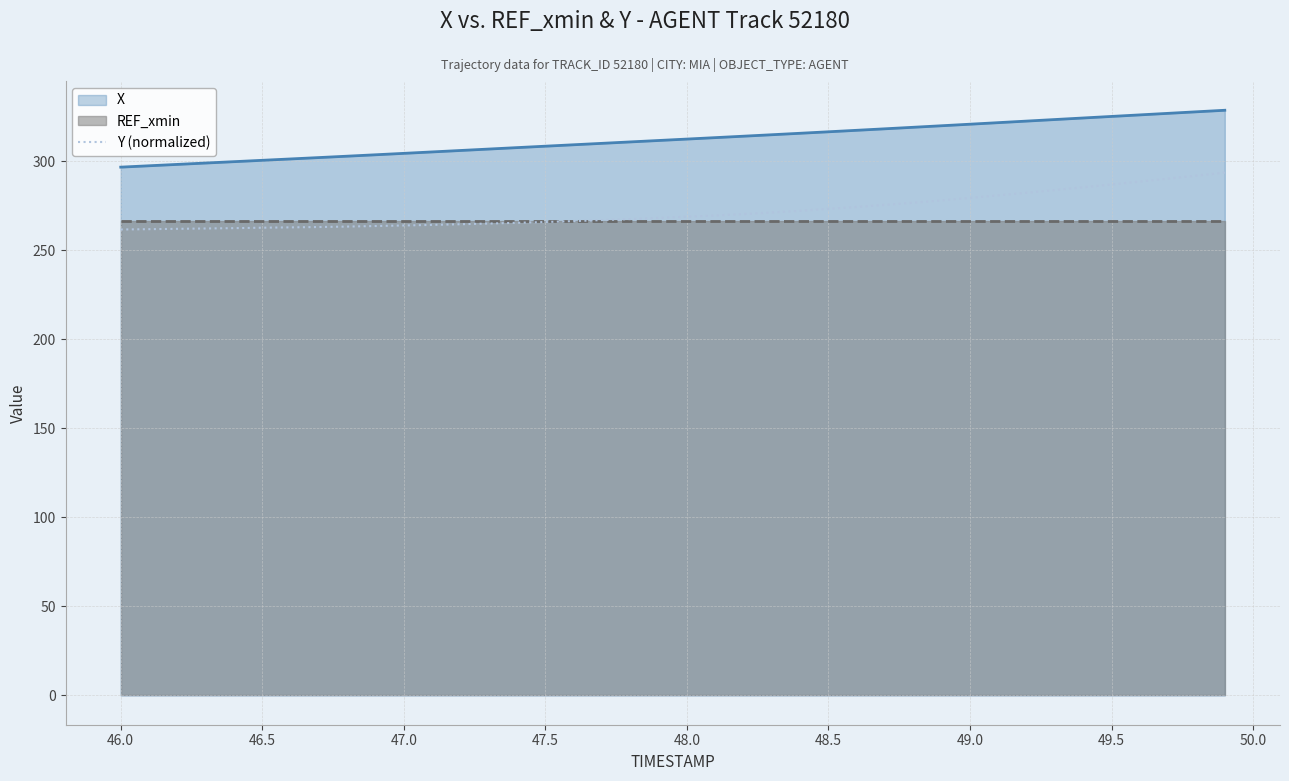

True or false: Y (normalized) and X intersect in this chart.

False